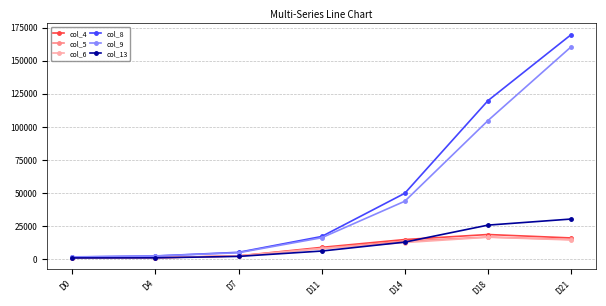

Which series has the widest spread of values?

col_8